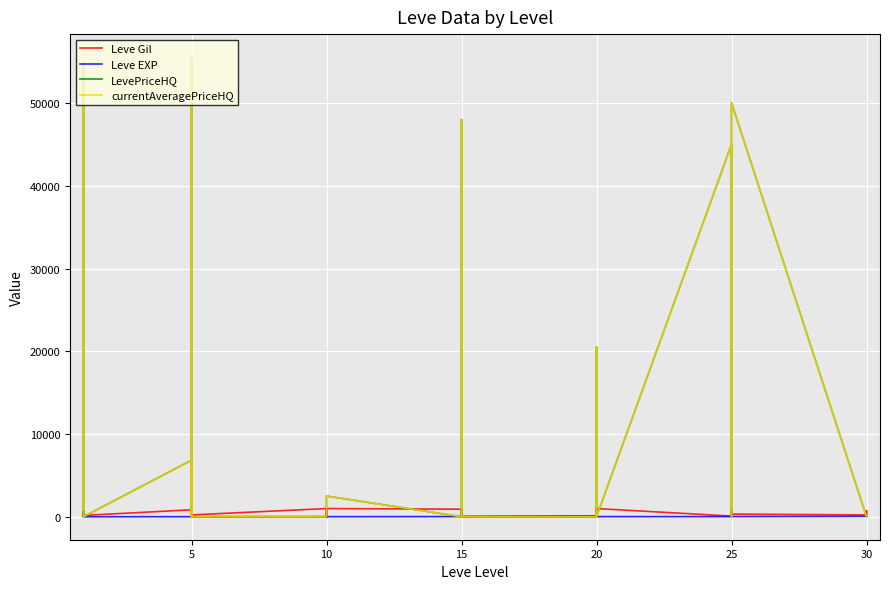

What is the sum of all Leve Gil values?

20235